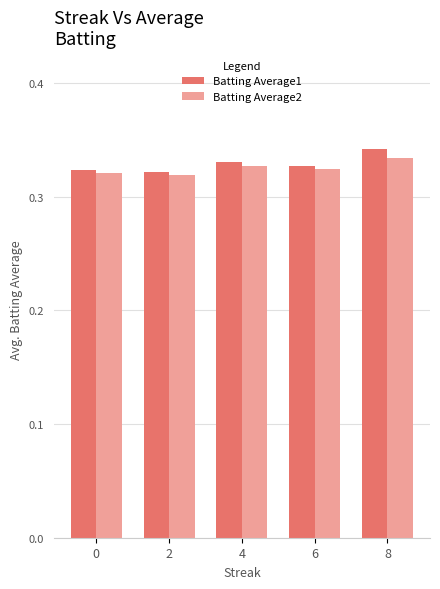

What are all the series names shown in the legend?

Batting Average1, Batting Average2